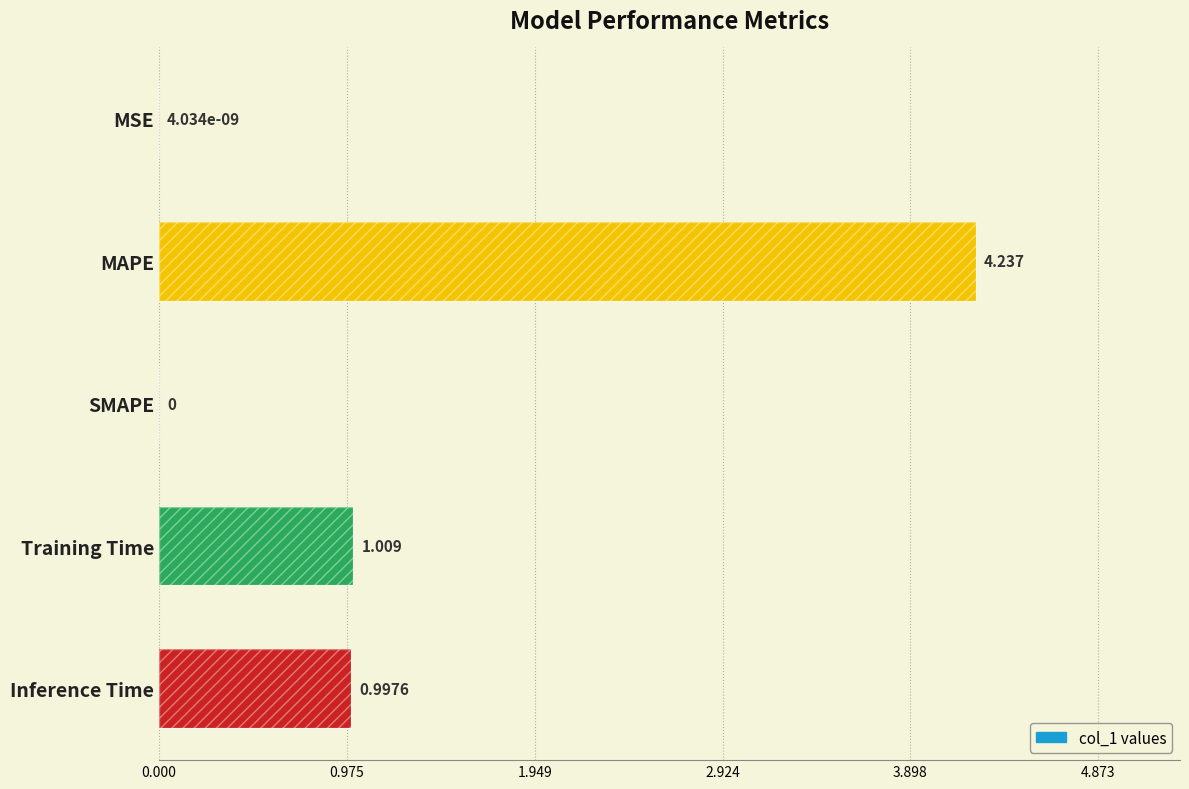

Is it true that the value at MSE is 0.0?

False